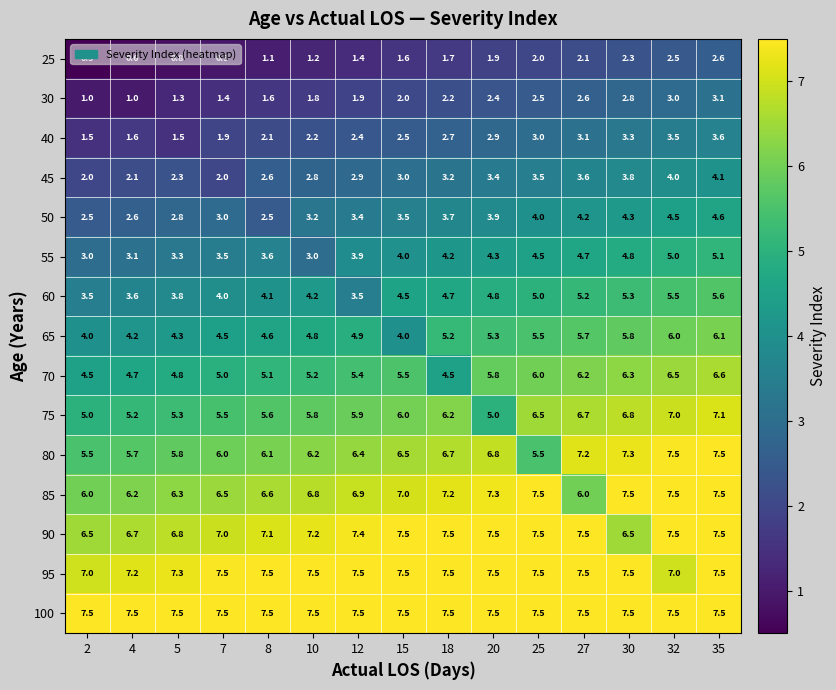

True or false: 100 has a value of 4.2 at 32.

False